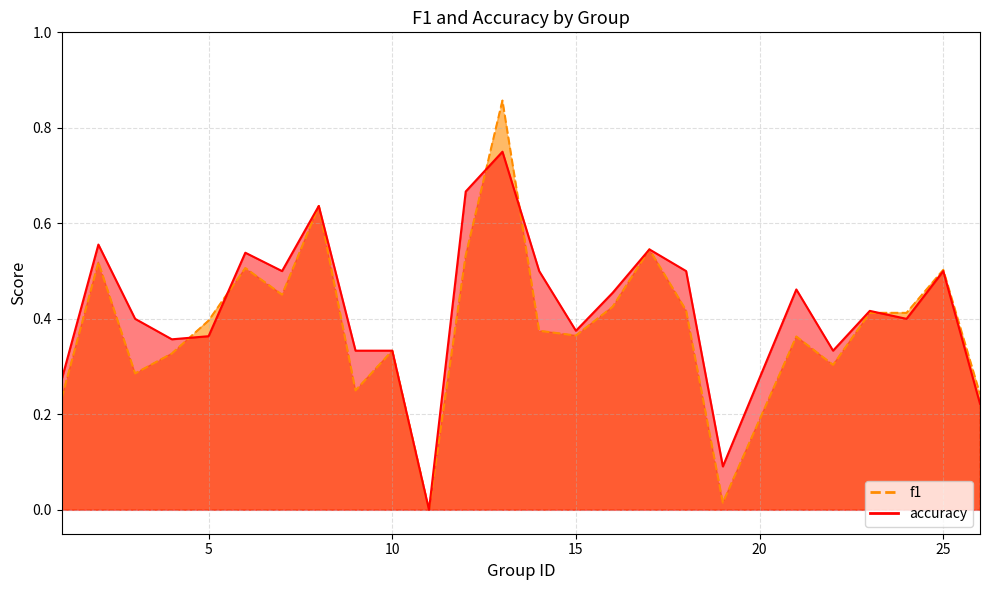

What are all the series names shown in the legend?

f1, accuracy